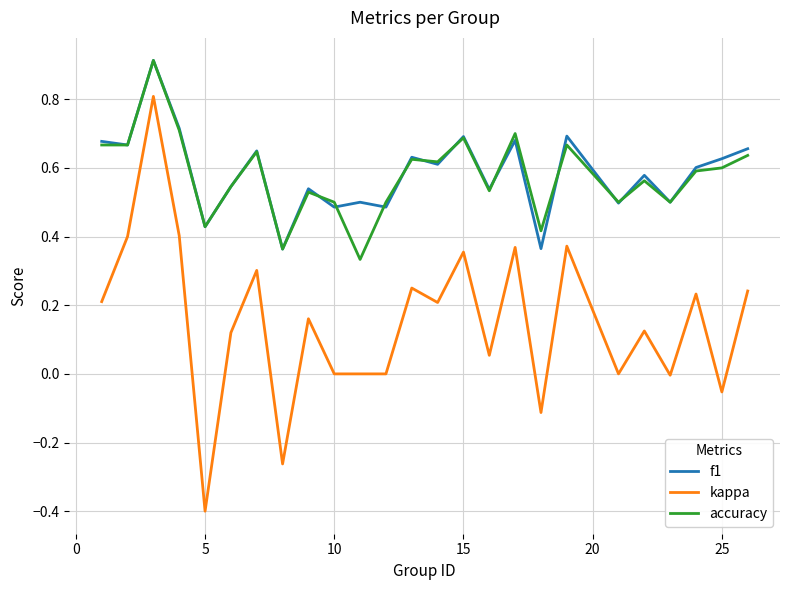

What is the maximum value for kappa?

0.8